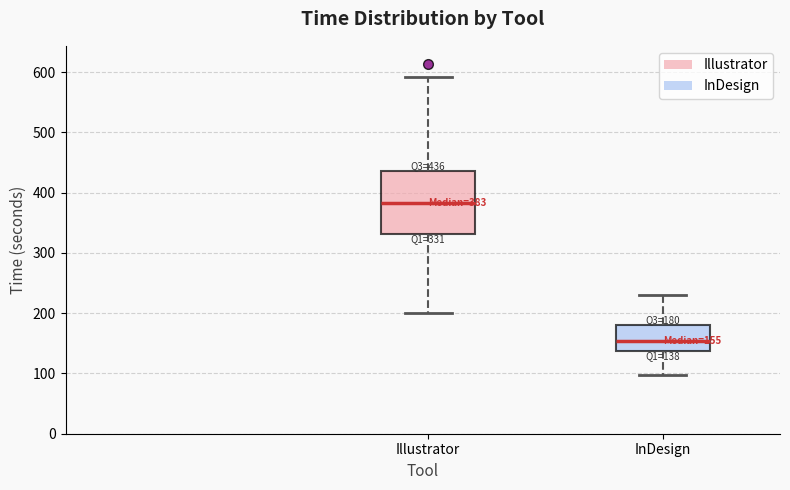

Which box's median line is the lowest?

InDesign